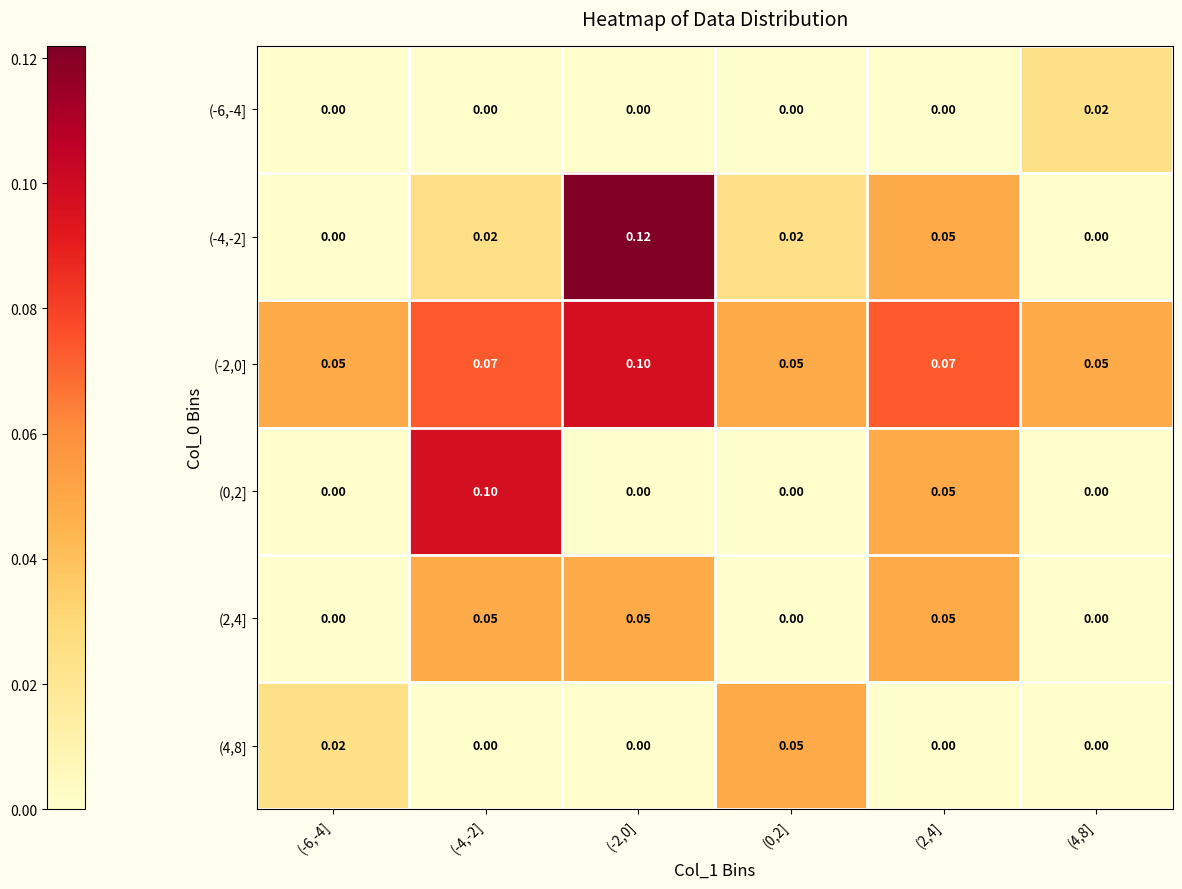

Which series has the largest range (max minus min)?

(-4,-2]